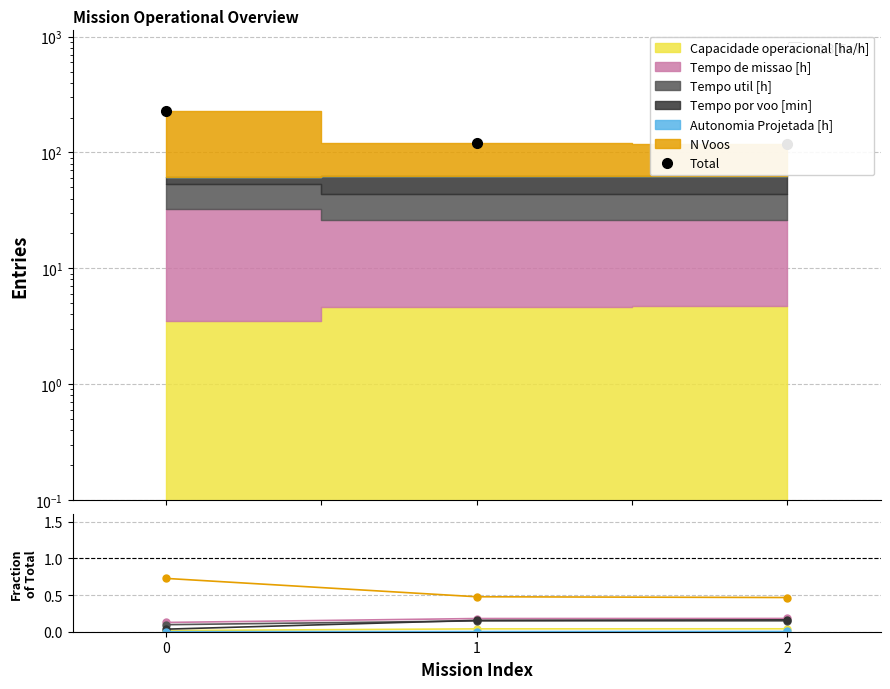

Is it true that Tempo de missao [h] equals 0.1 at 2?

False